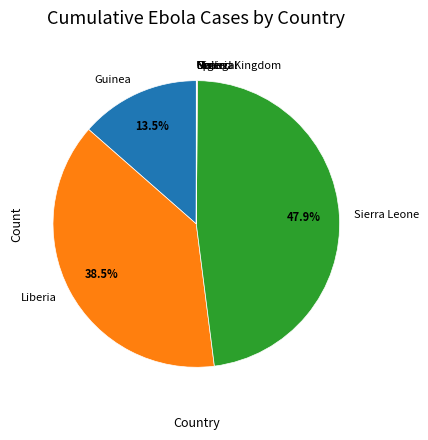

What is the largest slice in the pie chart?

Sierra Leone